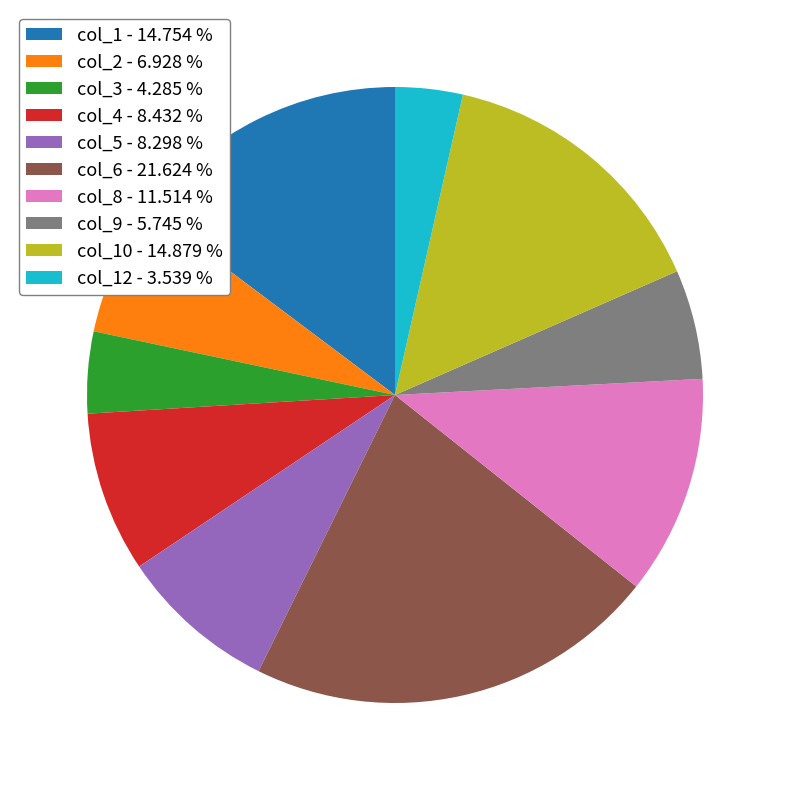

Approximately how many times larger is the value at col_4 - 8.432 % compared to col_2 - 6.928 %?

1.2